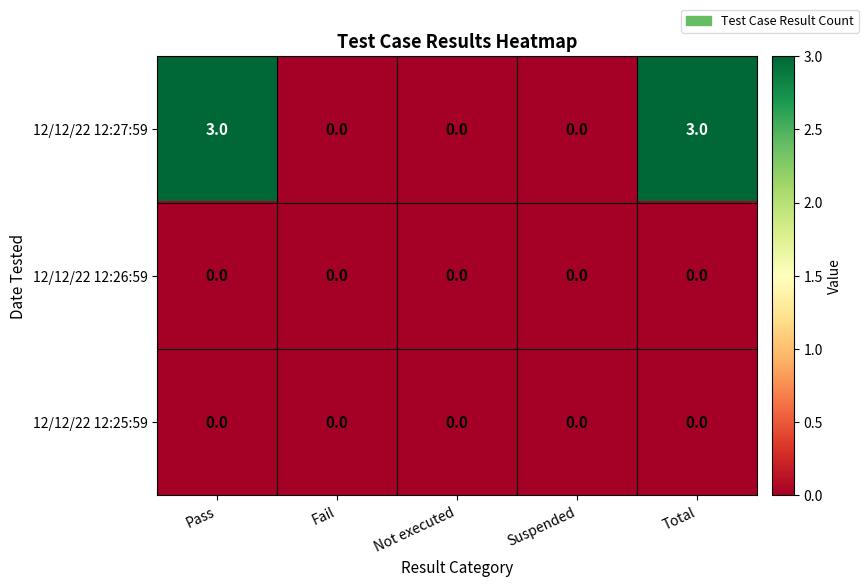

How many data points does each series have?

5